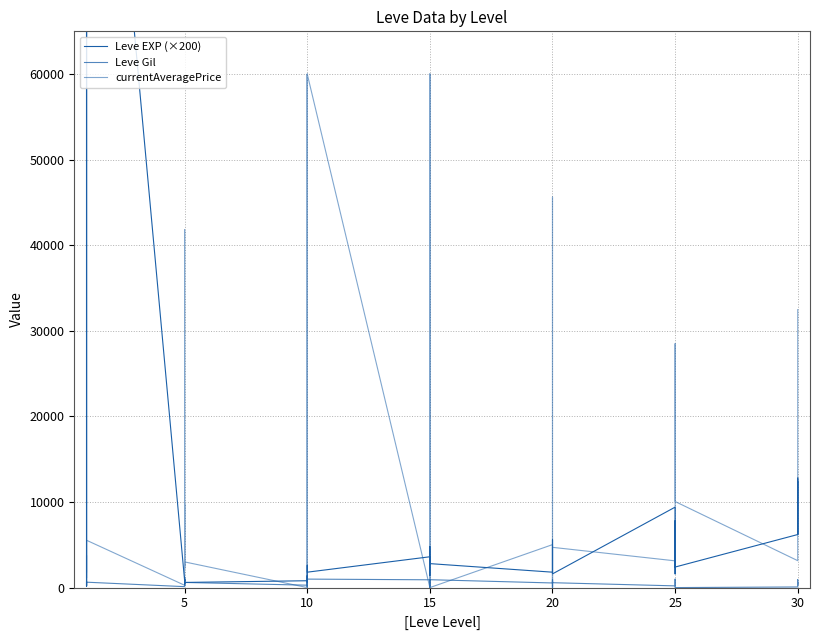

Between 20 and 25, which series saw the biggest shift?

Leve EXP (×200)